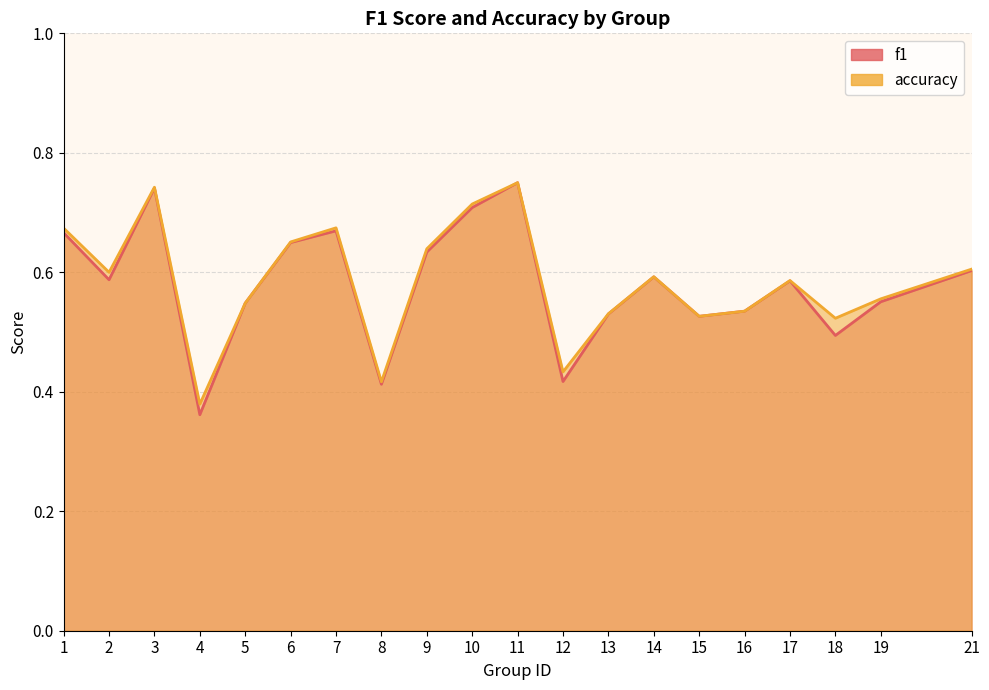

What is the maximum value shown in the chart?

0.8